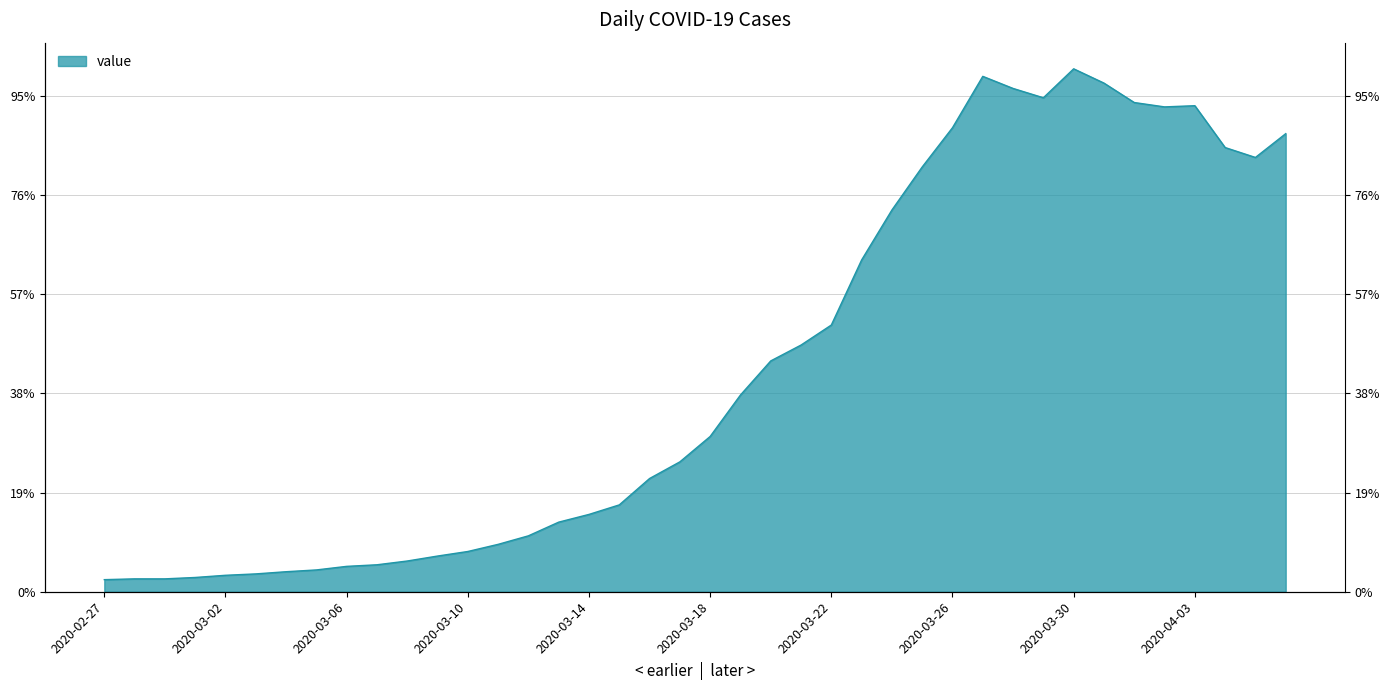

Reading left to right, what are all the values shown in this chart?

61	65	65	72	83	90	101	110	128	136	155	180	203	239	282	351	390	438	571	655	783	992	1164	1244	1345	1673	1925	2142	2340	2599	2538	2491	2637	2565	2467	2445	2451	2240	2190	2310